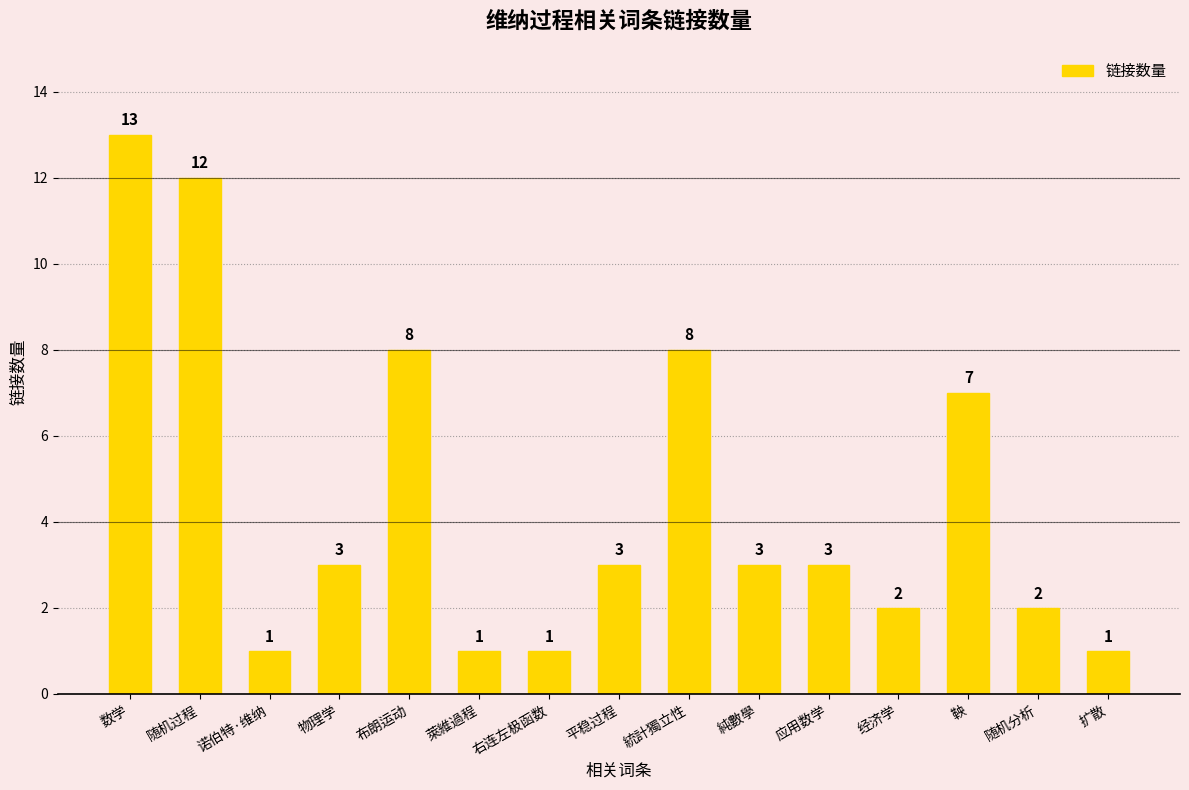

What is the value of the 11th bar from the left?

3